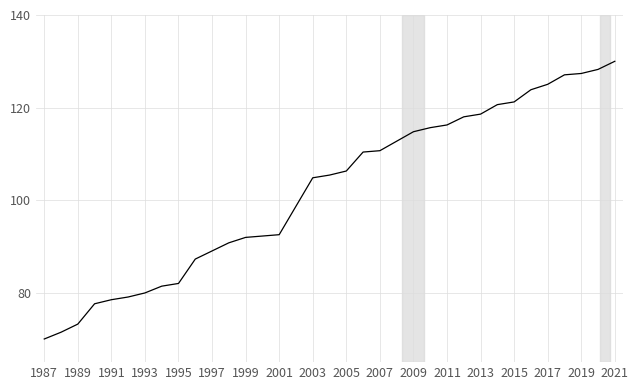

What is the minimum value shown in the chart?

70.0